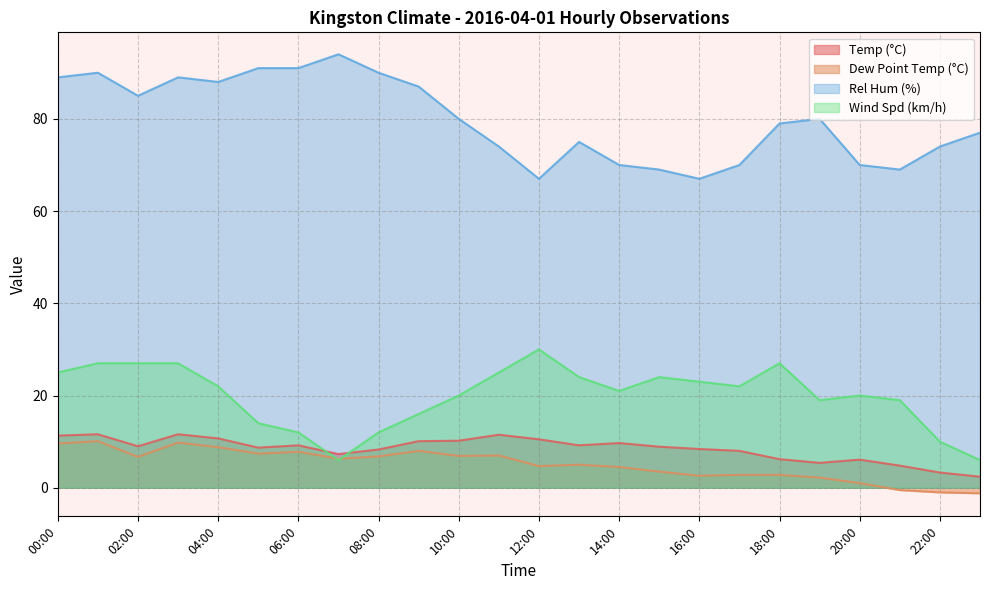

What is the difference between the second highest and second lowest values in the Temp (°C) series?

8.3